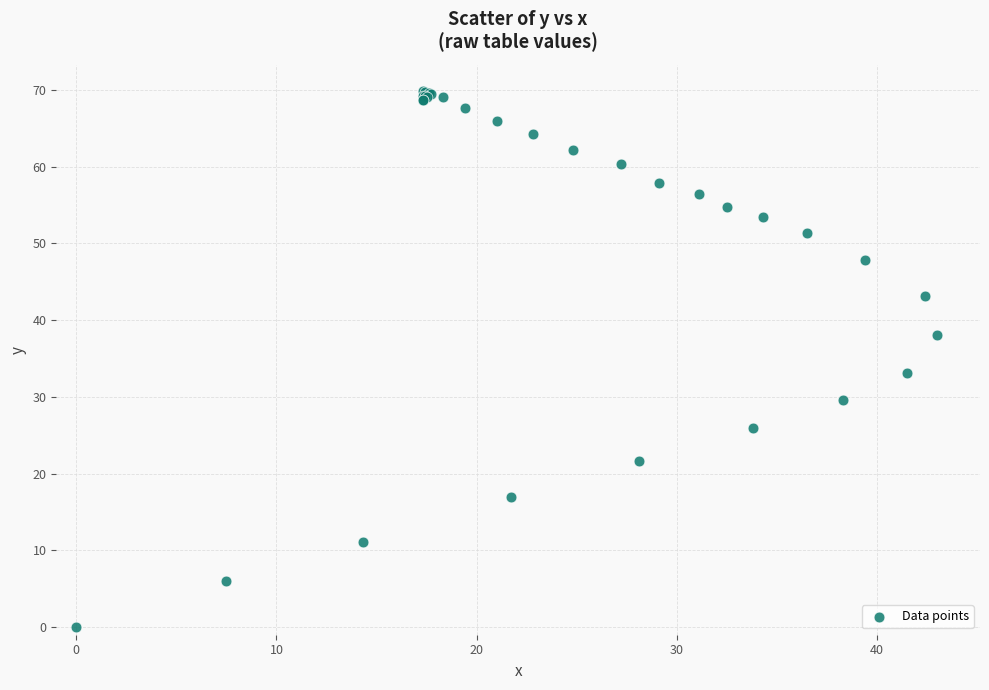

What Y value in the scatter plot is closest to 34?

33.1